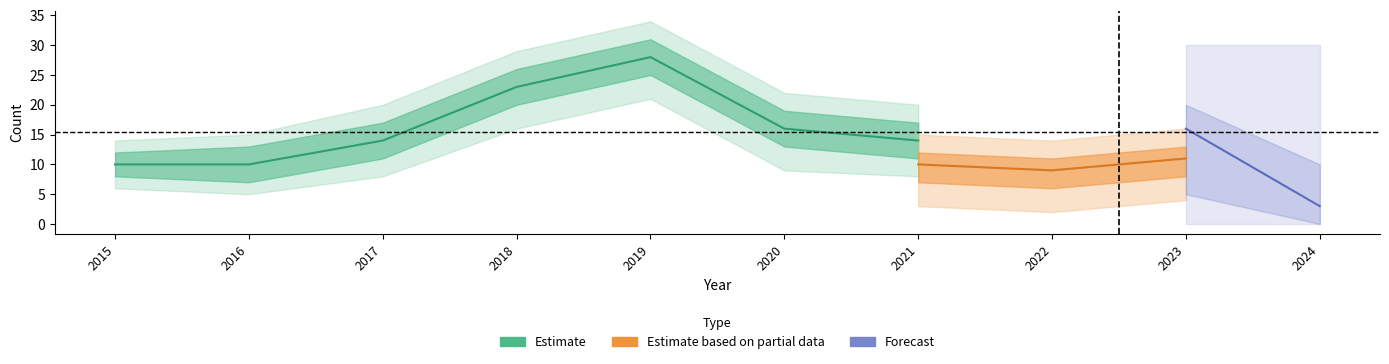

What is the difference between the maximum and minimum values in the Total series?

25